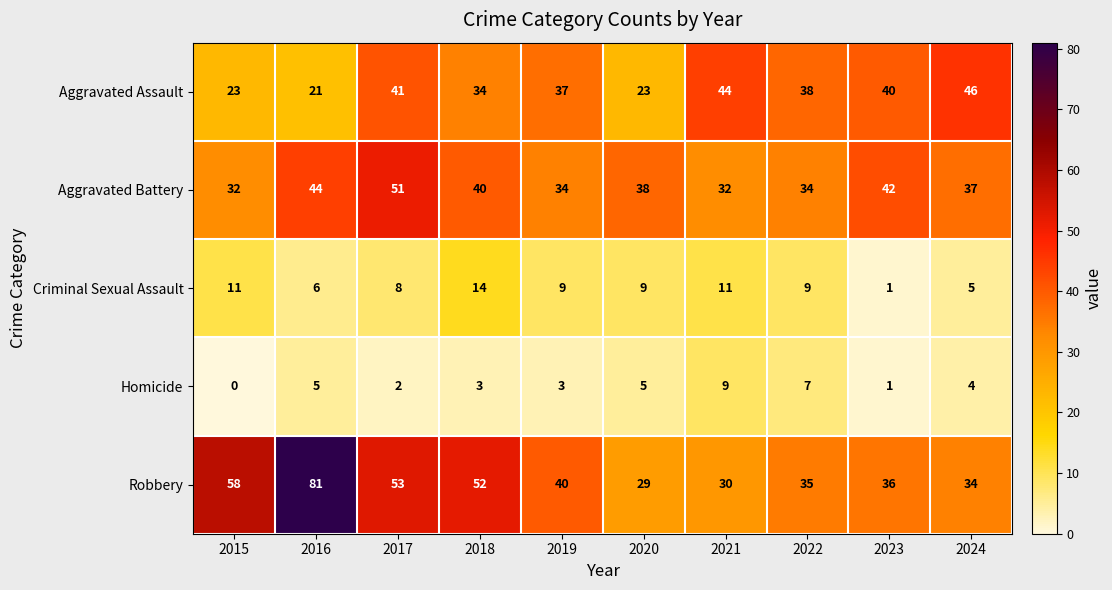

Which label corresponds to the smallest value in the chart?

2015